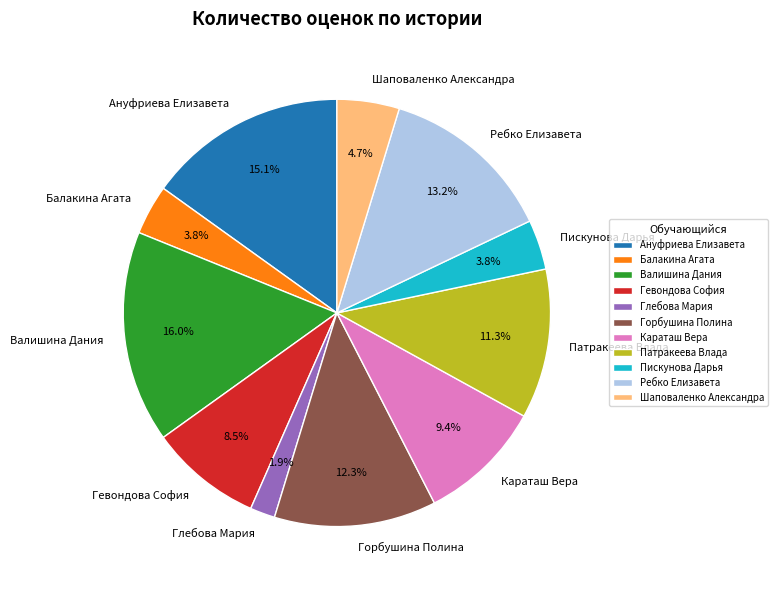

Which category has the biggest portion of the pie?

Валишина Дания